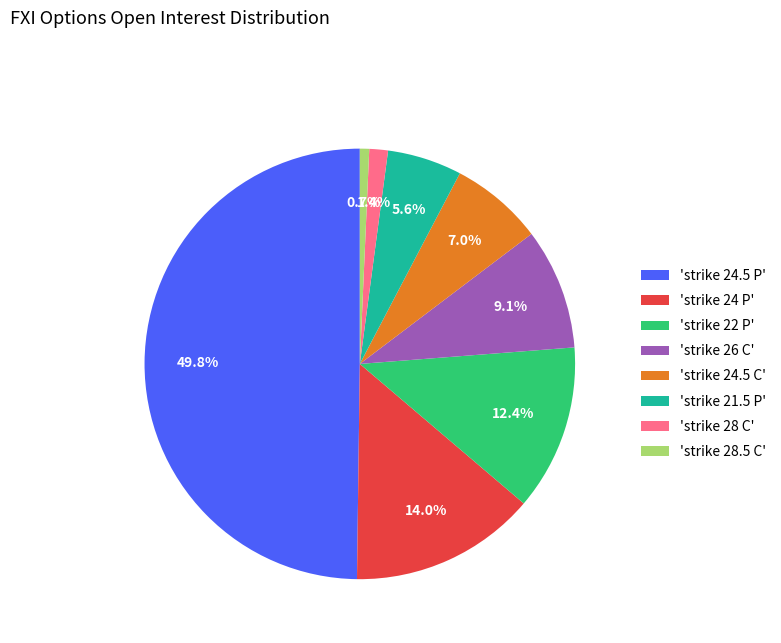

Rank the categories by value from highest to lowest.

'strike 24.5 P', 'strike 24 P', 'strike 22 P', 'strike 26 C', 'strike 24.5 C', 'strike 21.5 P', 'strike 28 C', 'strike 28.5 C'